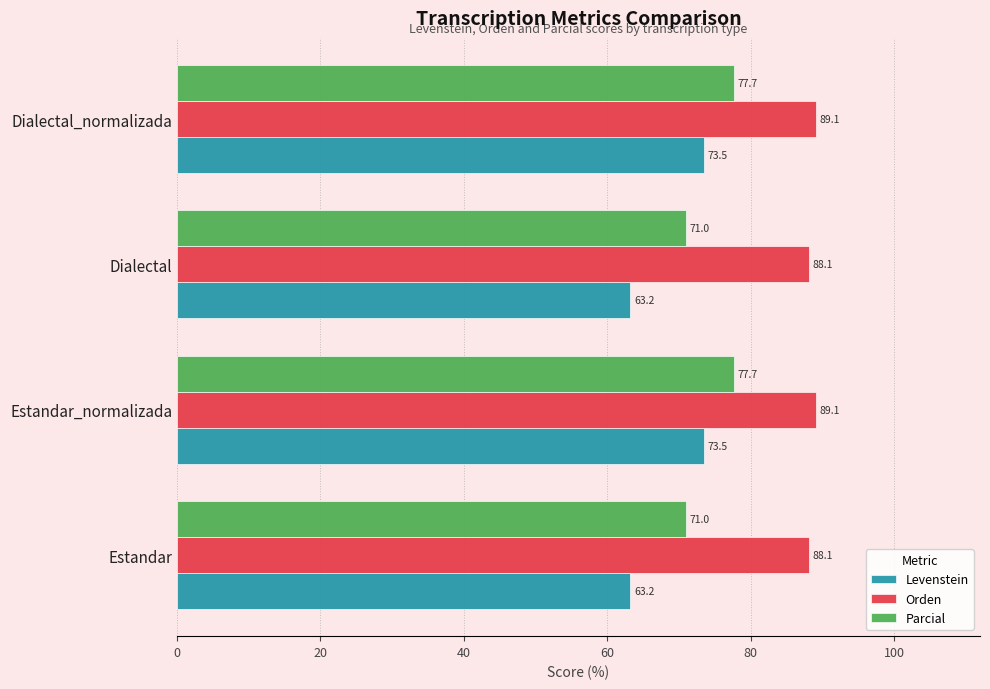

Is it true that Orden equals 88.1 at Dialectal?

True